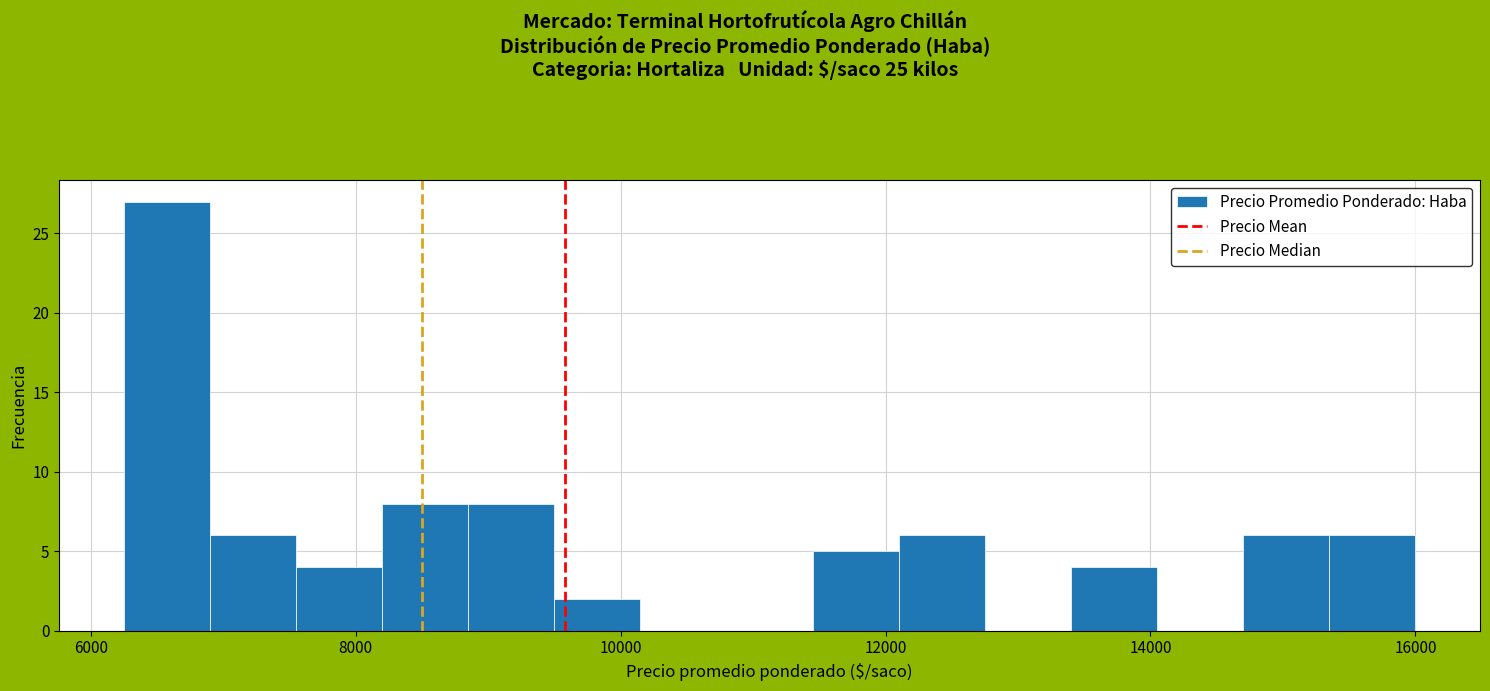

Read against the x-axis, roughly where is the centre of the tallest bar?

6600